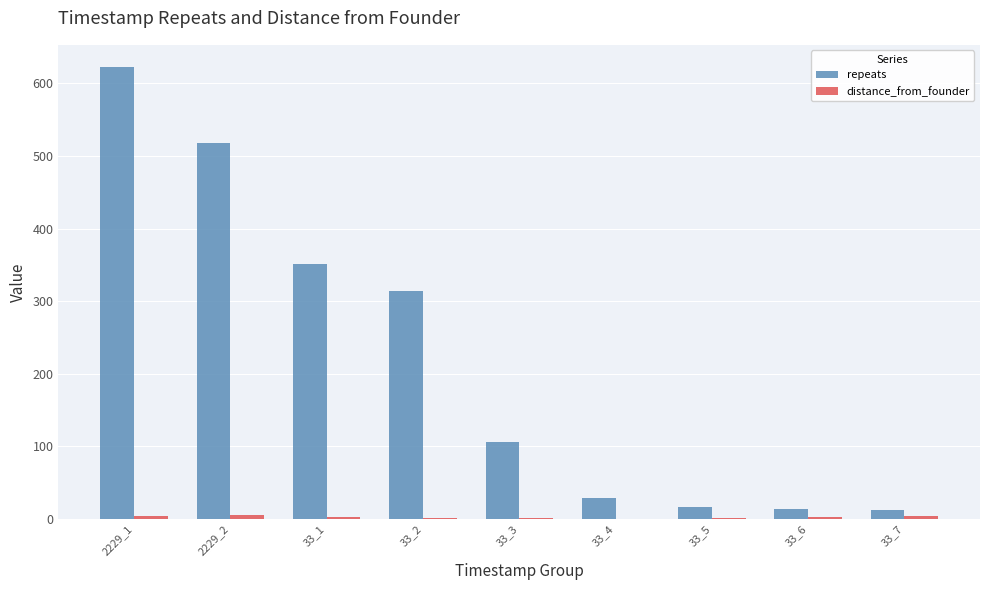

The value of repeats at 33_1 is 351. True or false?

True